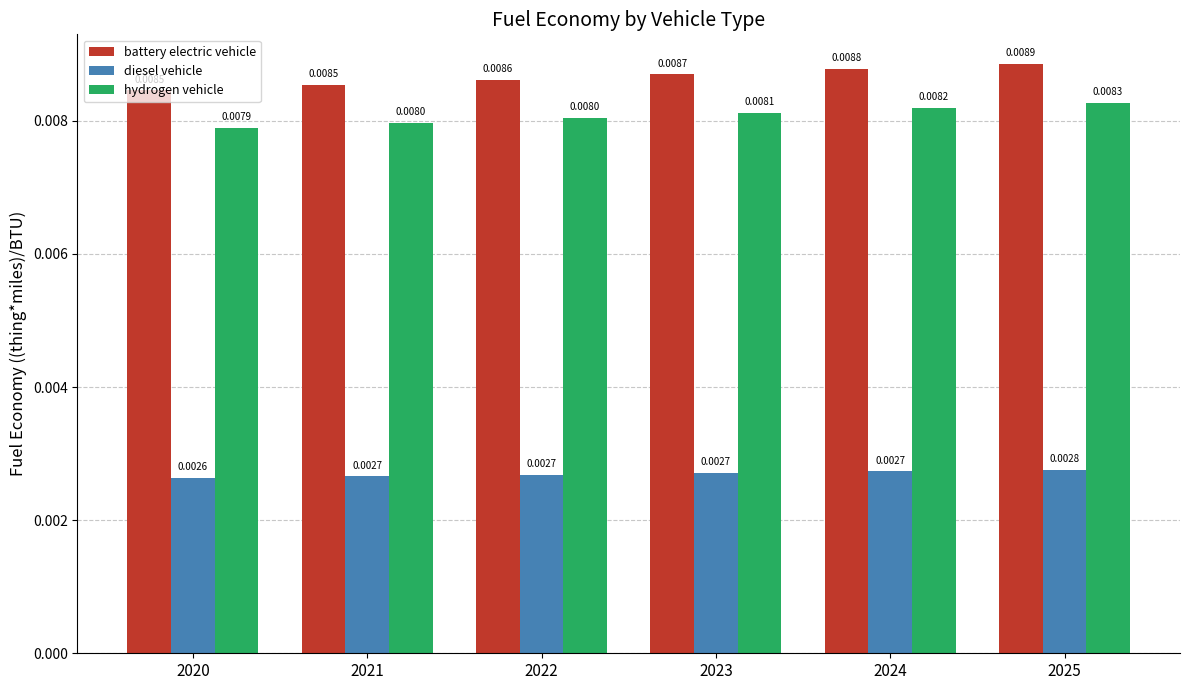

At which category is the sum across all series the highest?

2025